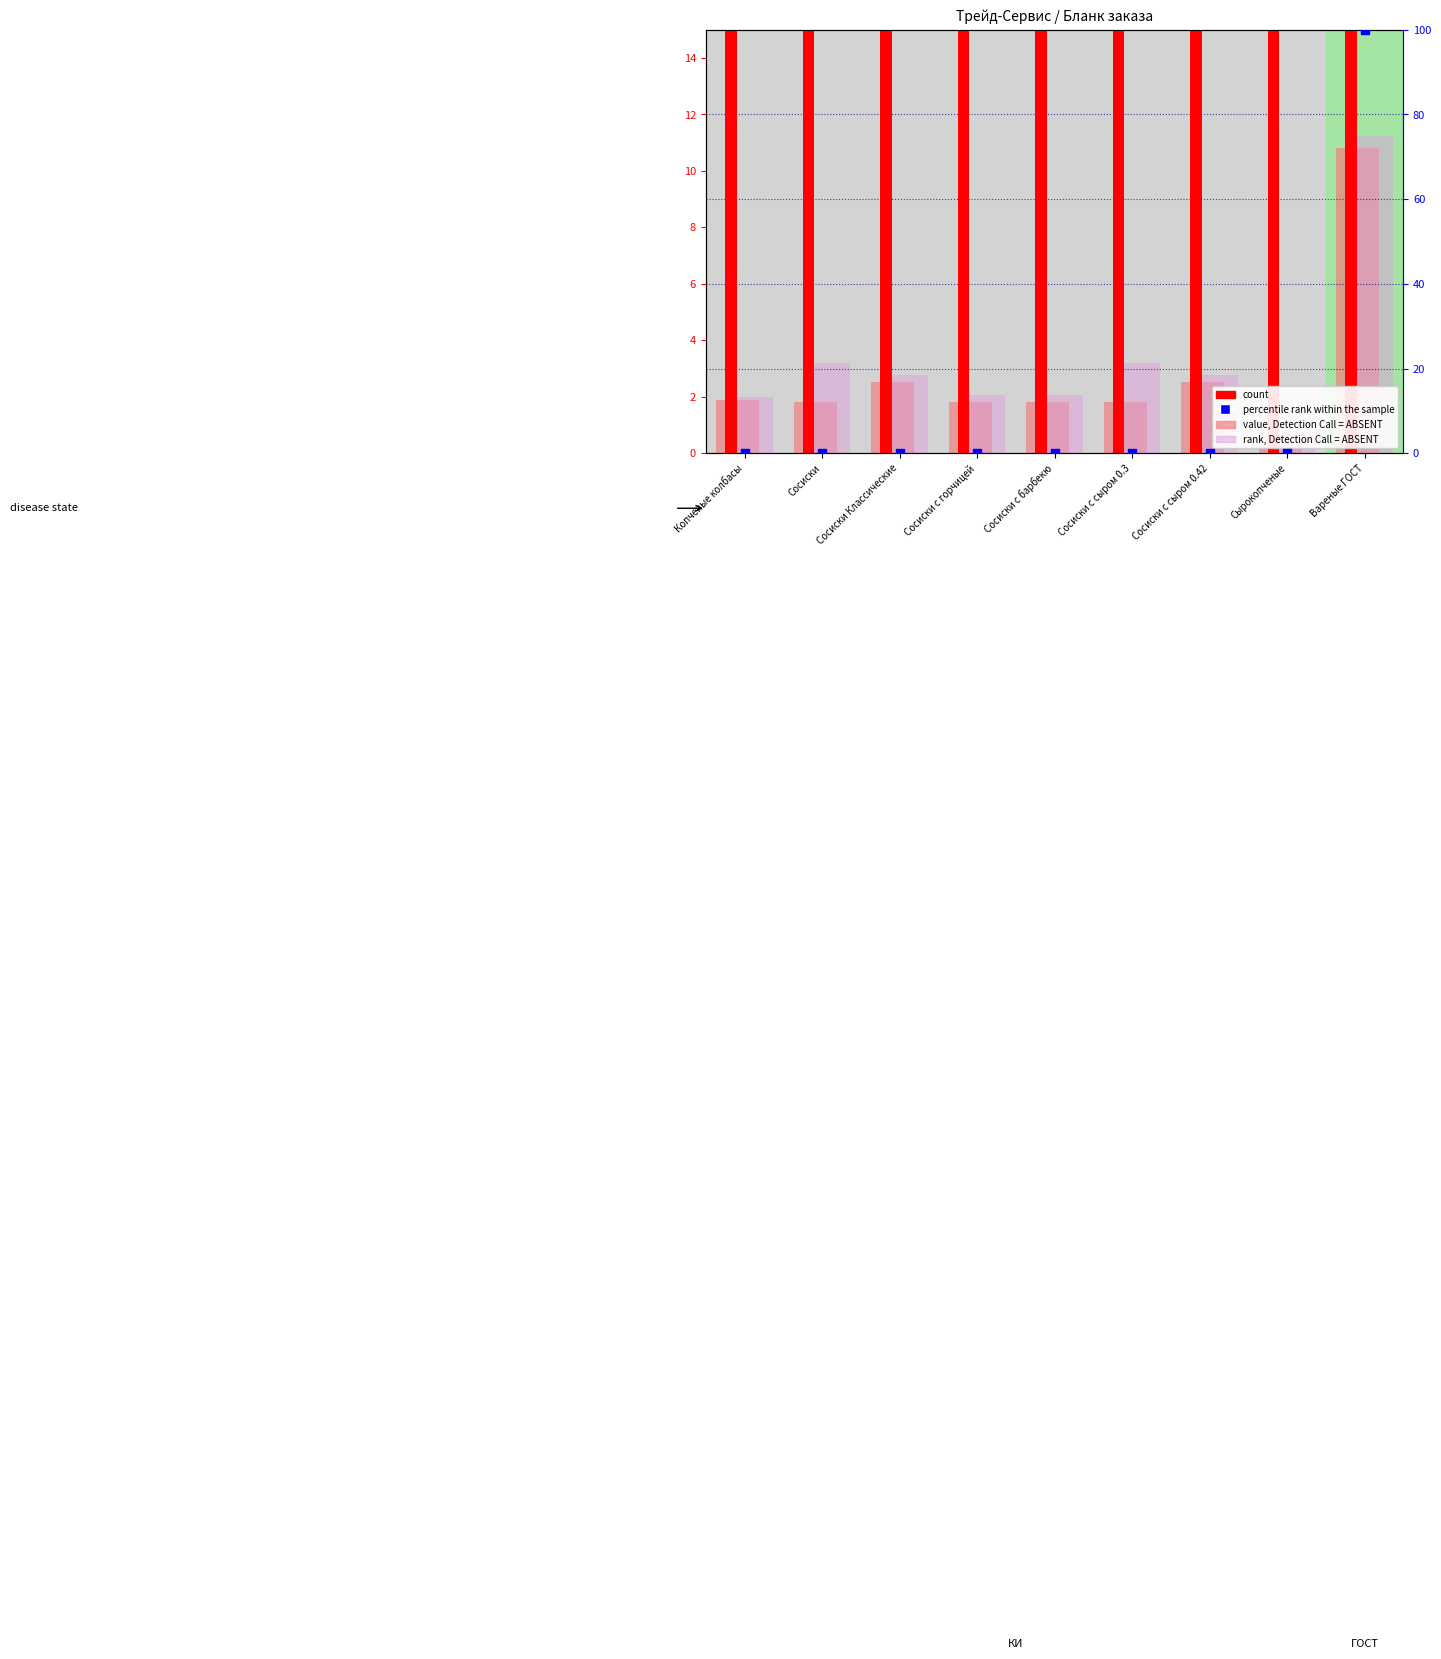

Which series reaches the maximum Y coordinate?

percentile rank within the sample